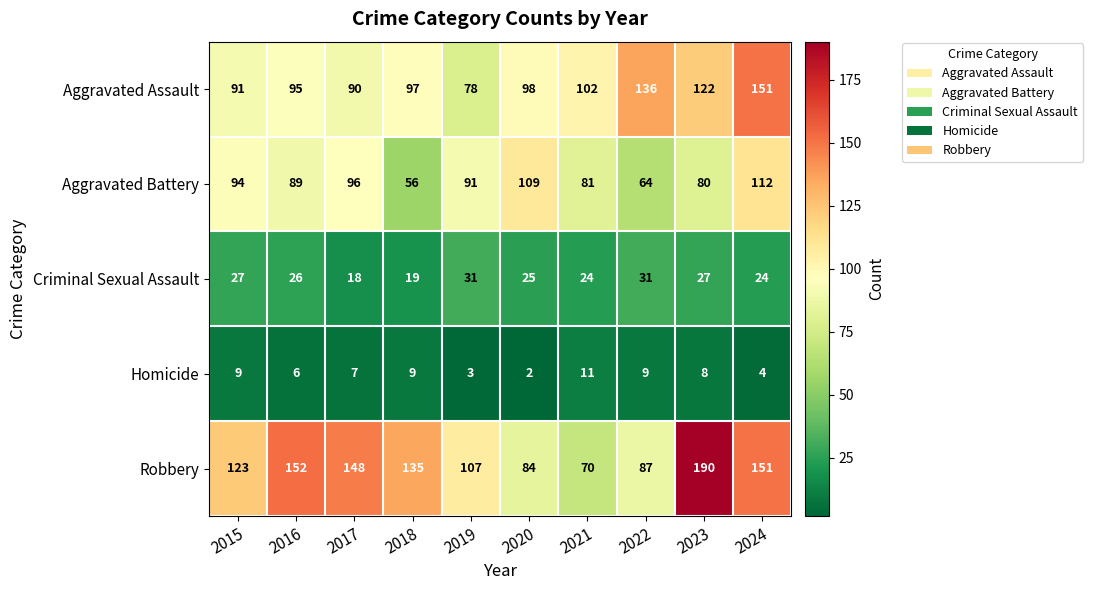

What is the difference between the highest and lowest values at 2018?

126